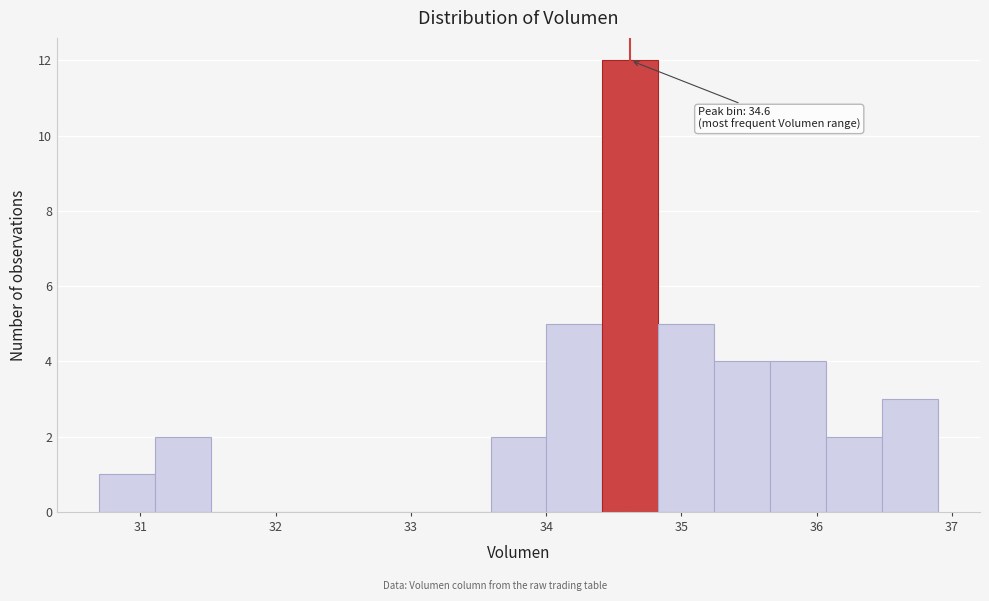

Over which range of the x-axis is the bar tallest?

34.4 to 34.8